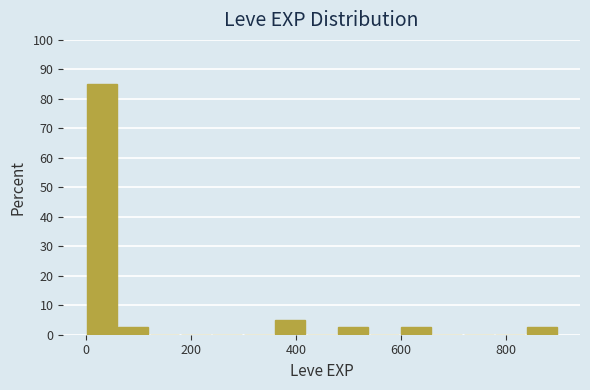

Around what value on the x-axis is the tallest bar? Give the approximate position of its centre, as read against the axis.

20